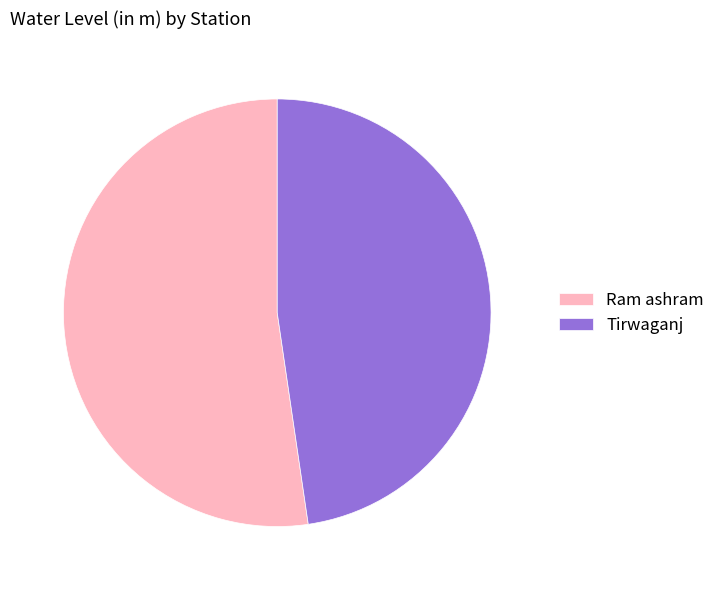

Combined, do Ram ashram and Tirwaganj account for over 50%?

Yes